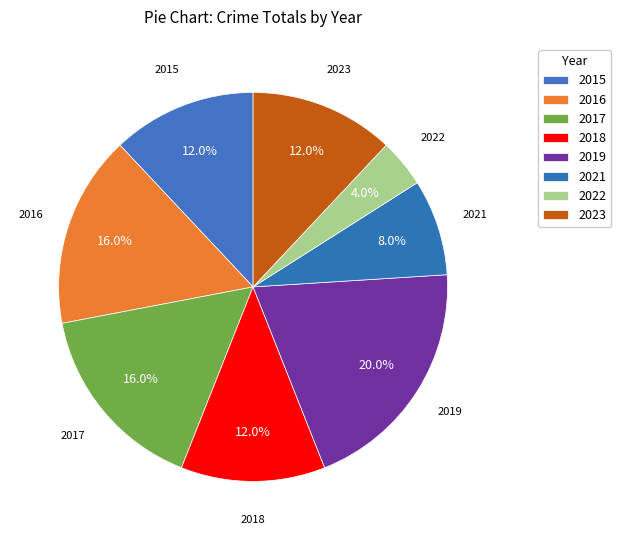

How many slices are in this pie chart?

8